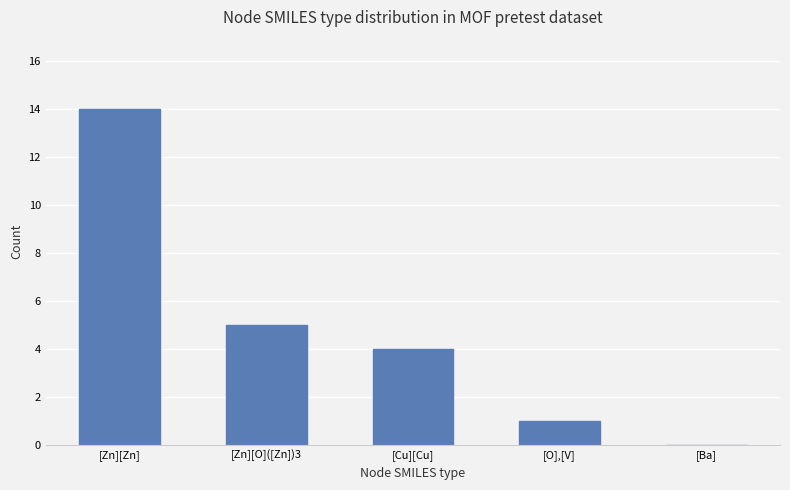

Which category has the highest value across all series?

[Zn][Zn]